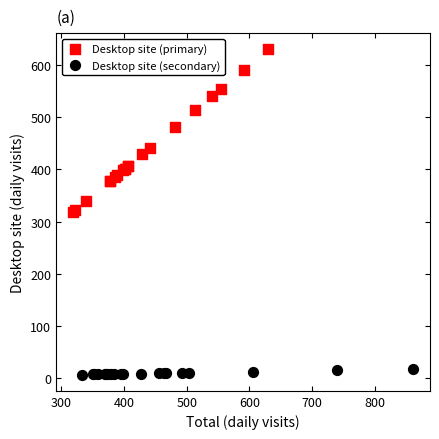

Which series contains the highest Y value?

Desktop site (primary)